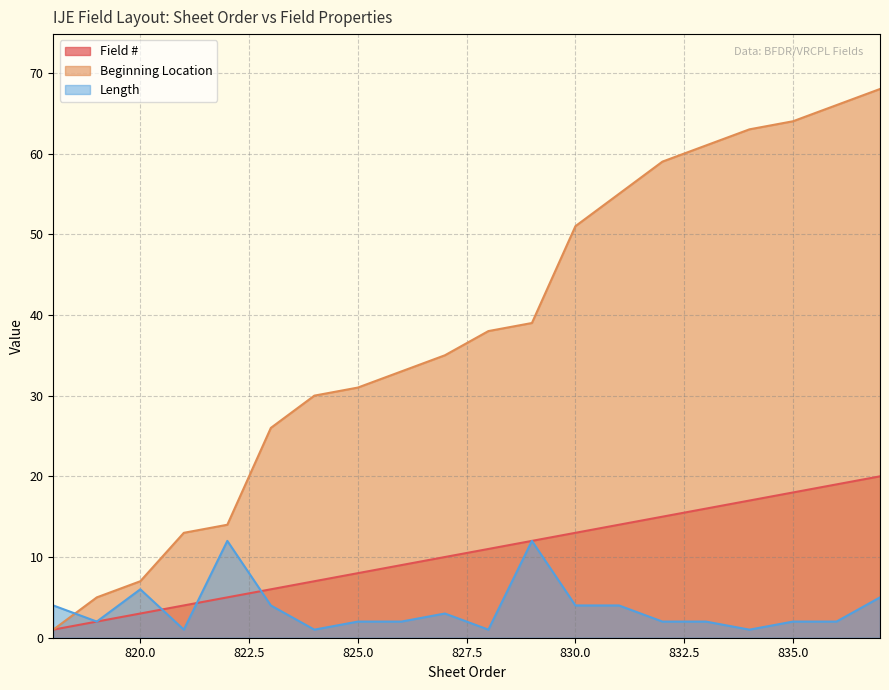

At 828, list the series in order from largest to smallest.

Beginning Location, Field #, Length